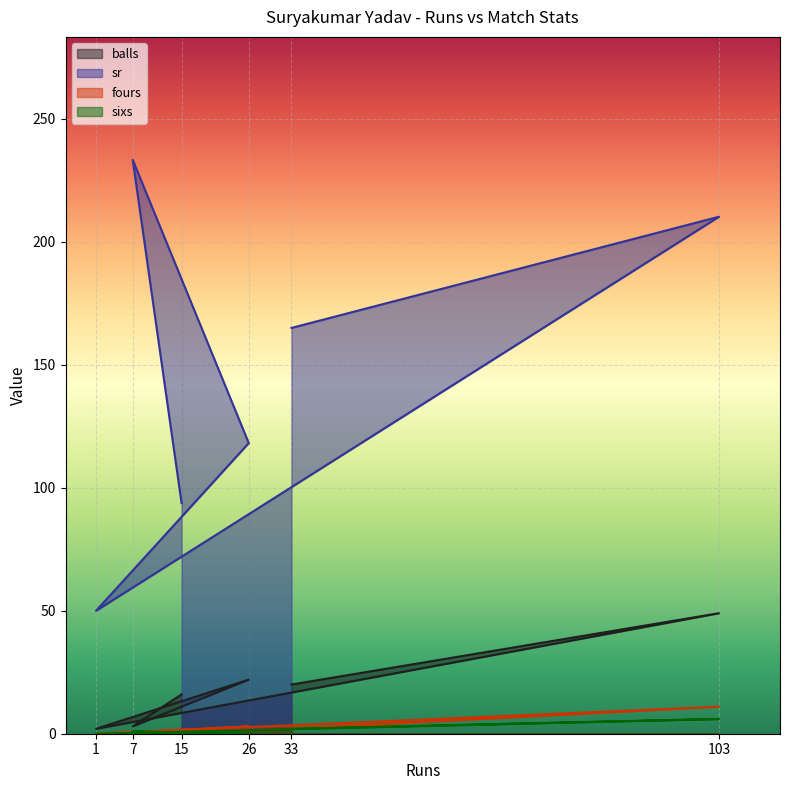

Which series has the largest total across all categories?

sr